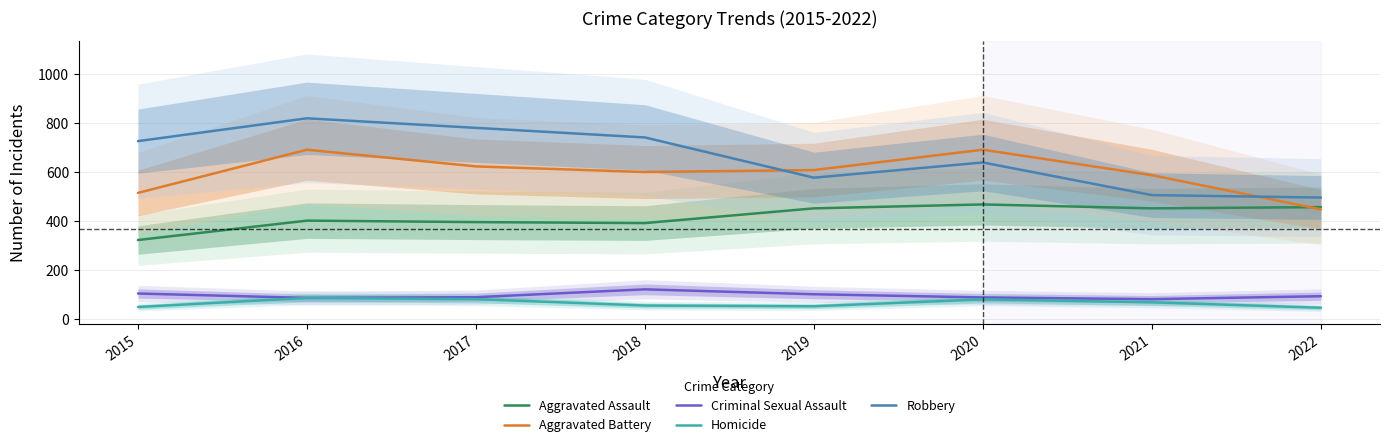

True or false: Criminal Sexual Assault and Aggravated Assault cross at least once.

False